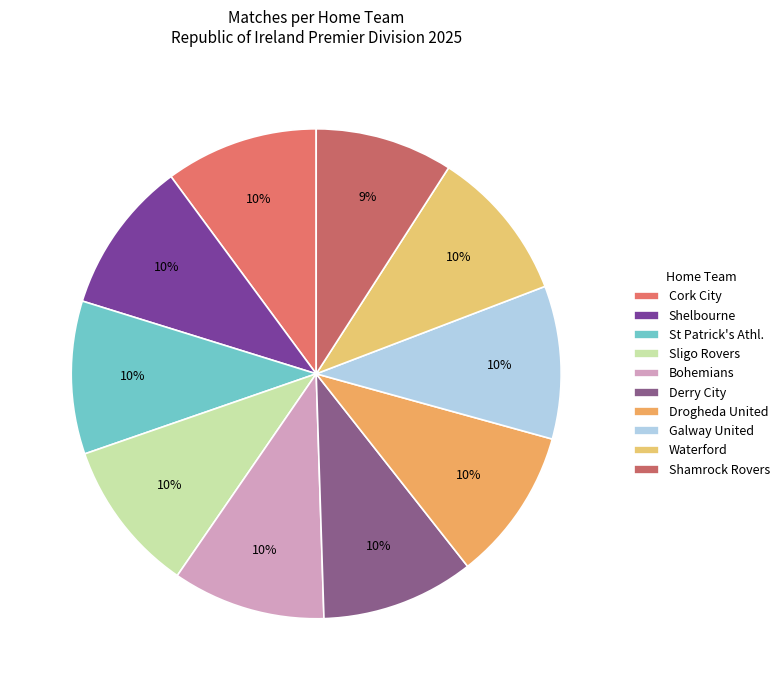

Is it true that Waterford is 18% of the pie?

False